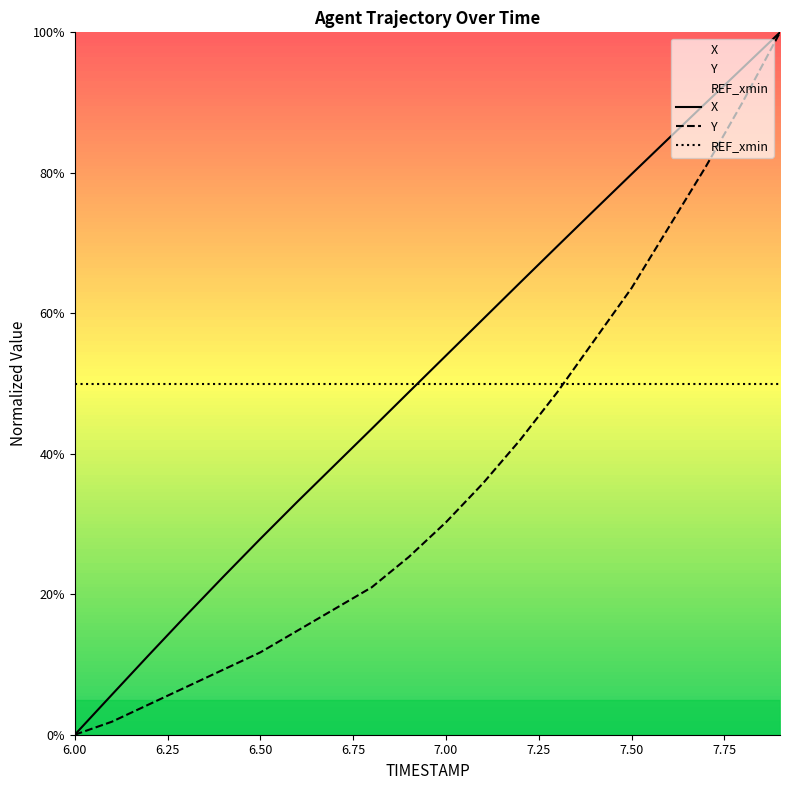

At how many categories does at least one series exceed 11?

20